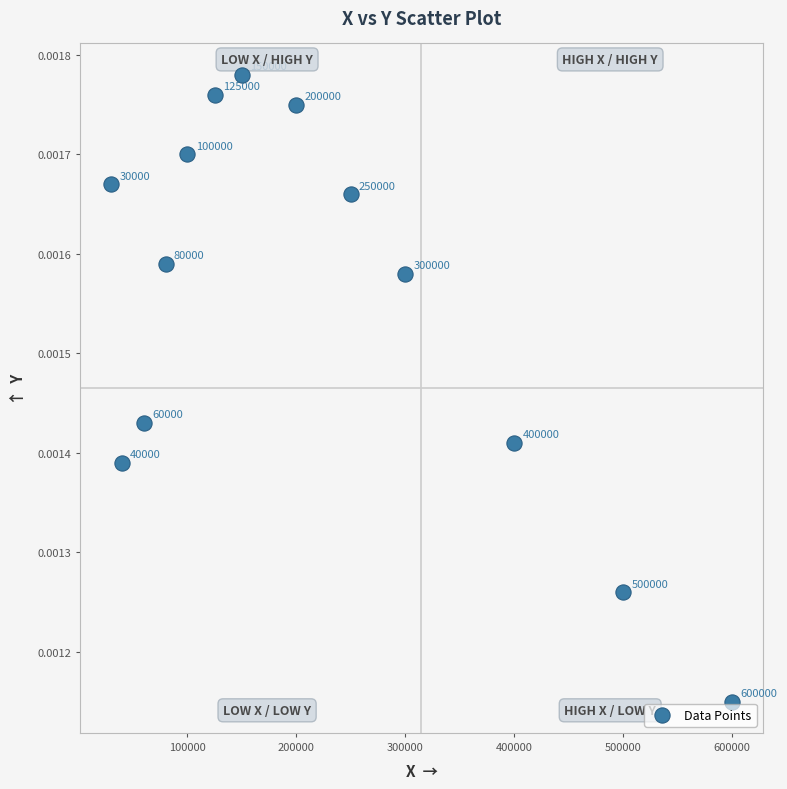

What is the range of X values (max minus min)?

570000.0